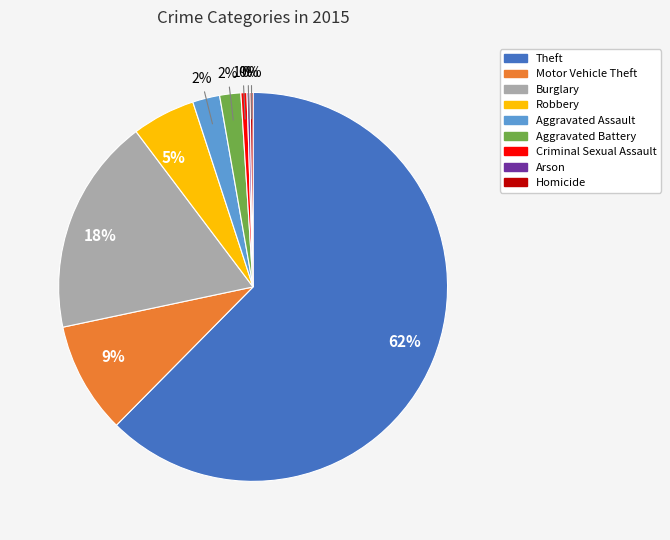

Is there any slice that represents more than half of the pie?

Yes